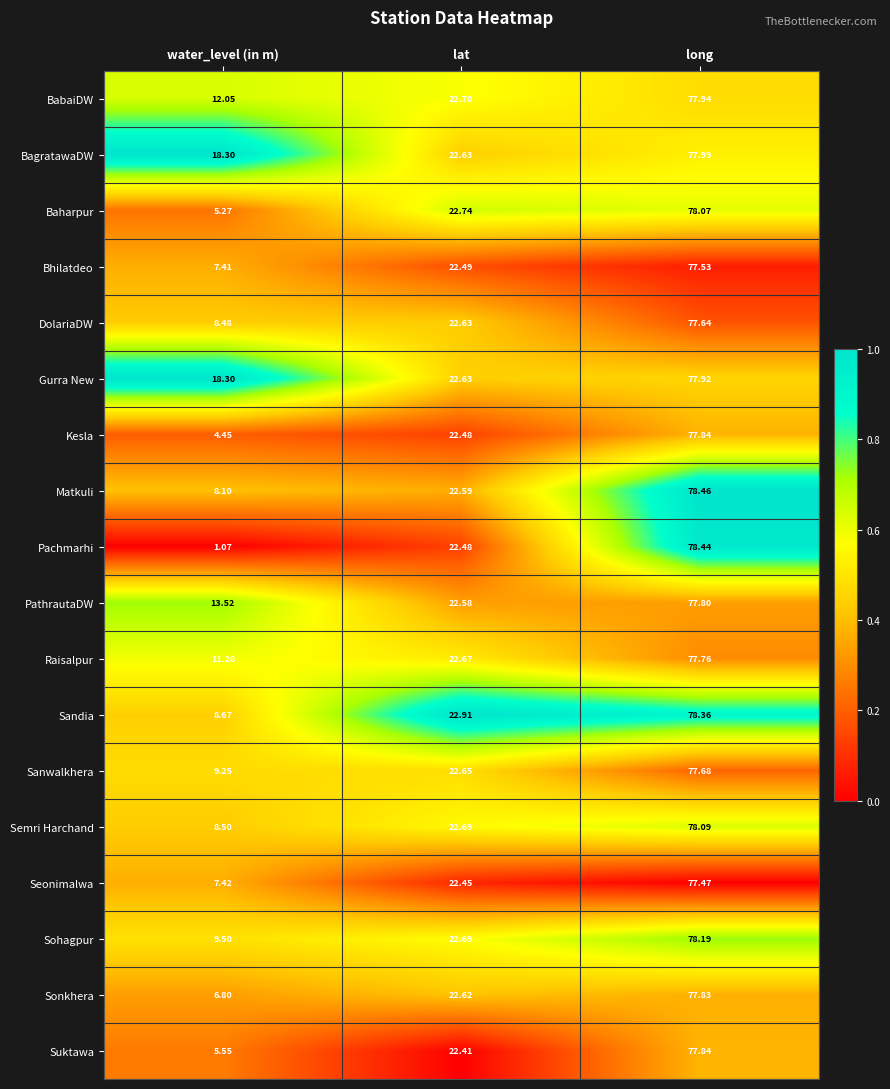

Where does the DolariaDW series first go above 22?

lat